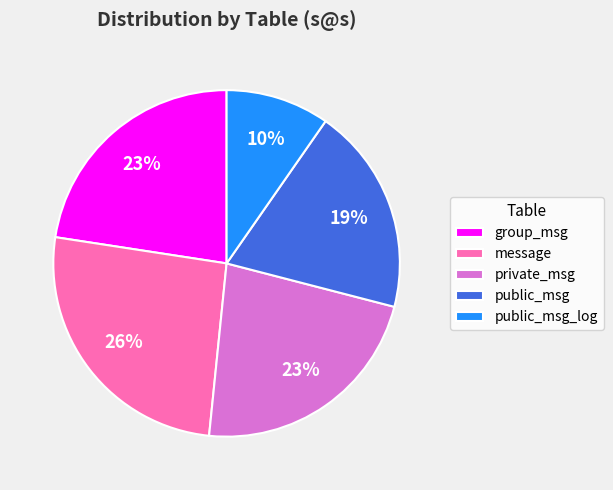

Between private_msg and public_msg, which is larger?

private_msg